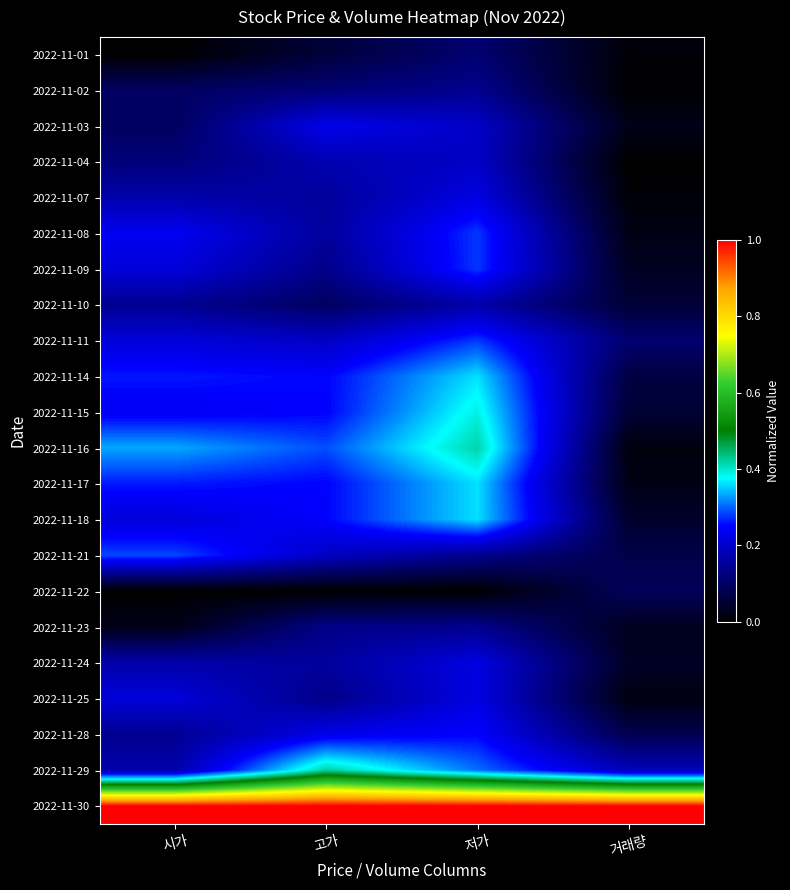

Which has a higher value, 고가 or 시가?

고가